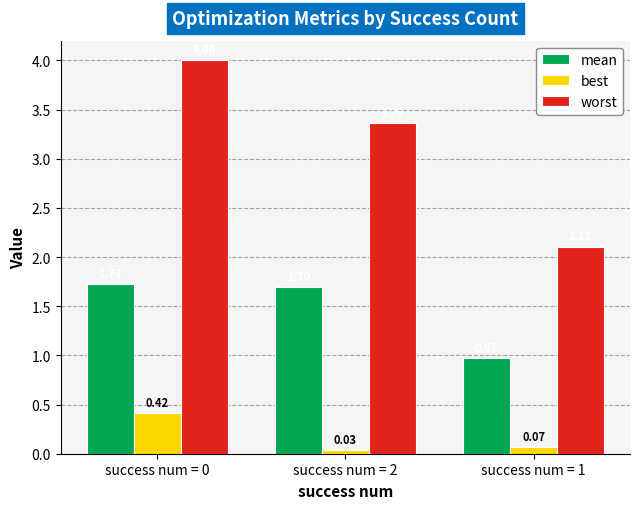

What are all the series names shown in the legend?

mean, best, worst